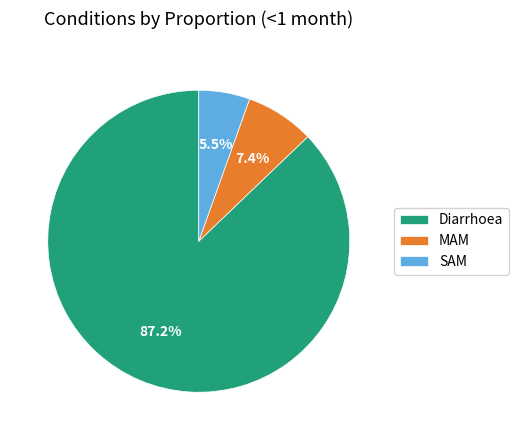

Which category has the biggest portion of the pie?

Diarrhoea